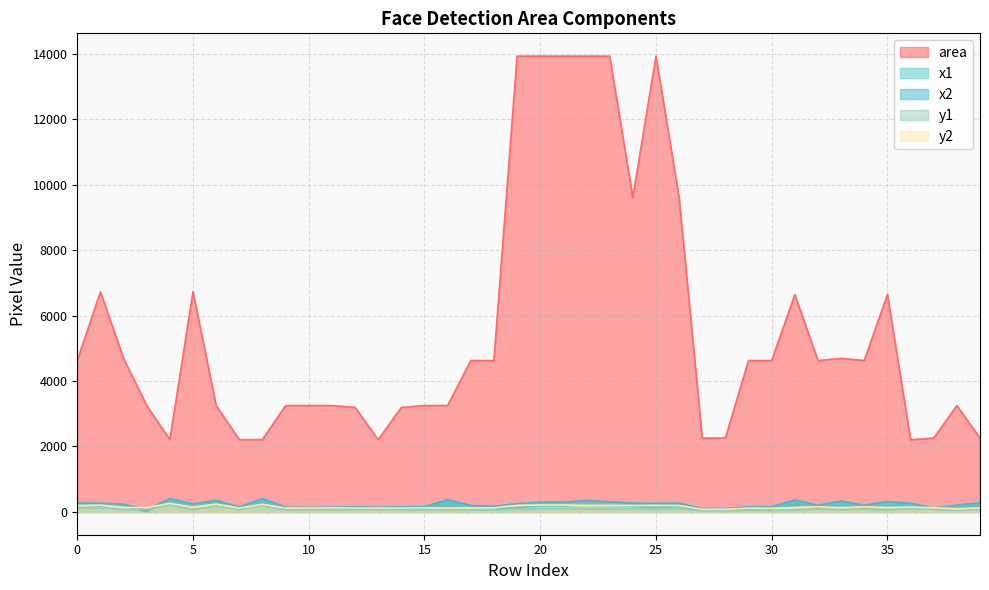

Which has a higher value, 30 or 9?

30